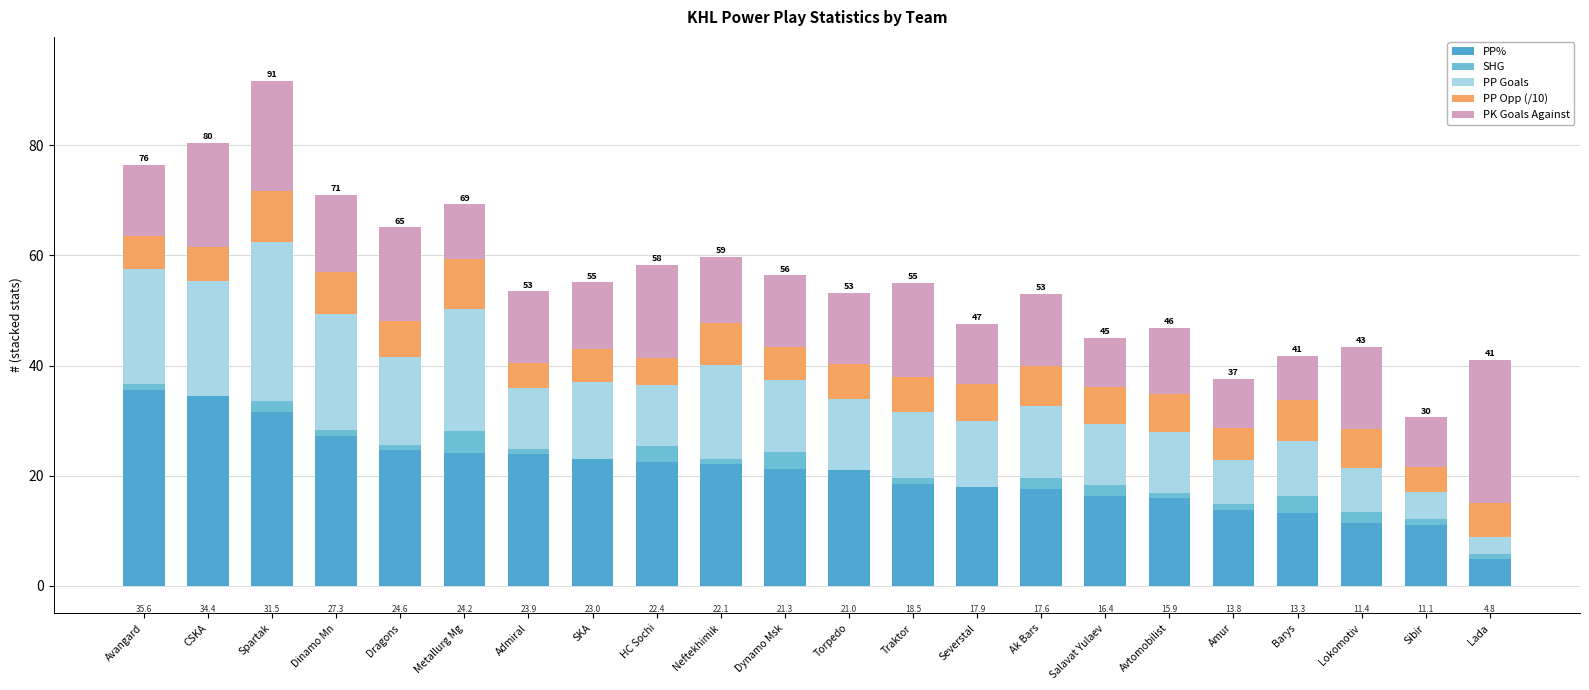

What is the sum of the PP Goals values at Spartak and Avtomobilist?

40.0